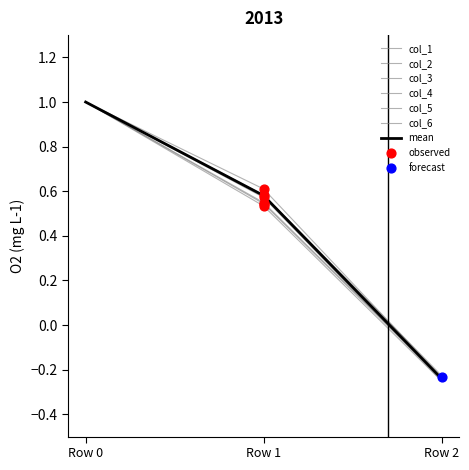

How many lines are shown in the chart?

7